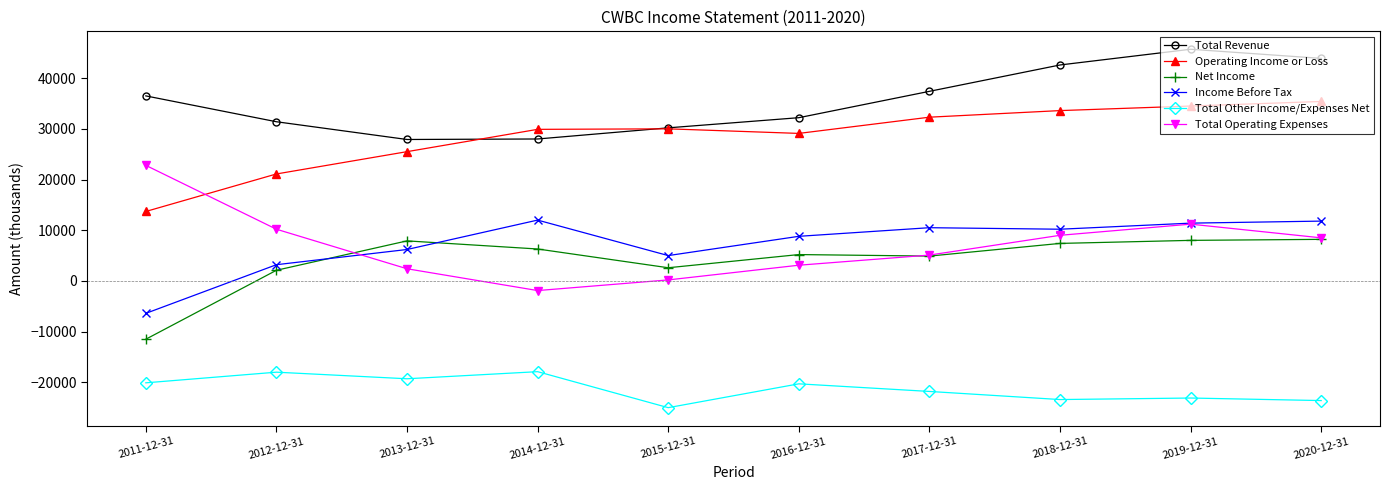

What is the difference between the Operating Income or Loss values at 2017-12-31 and 2013-12-31?

6800